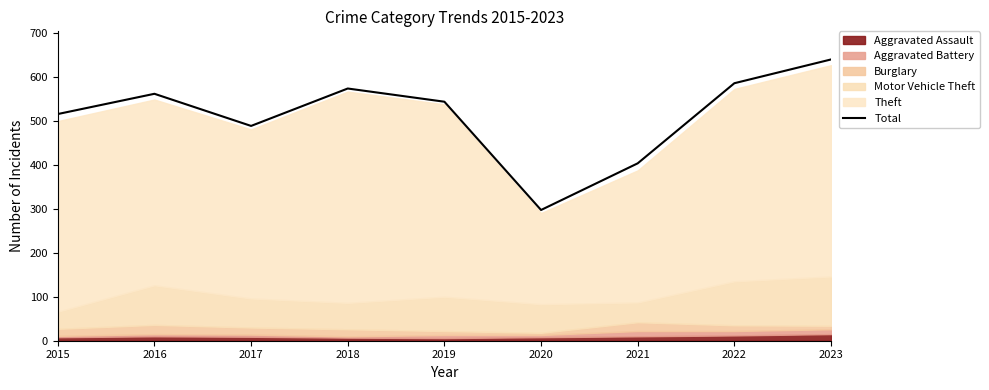

Rank the categories by value from highest to lowest.

2023, 2022, 2018, 2016, 2019, 2015, 2017, 2021, 2020